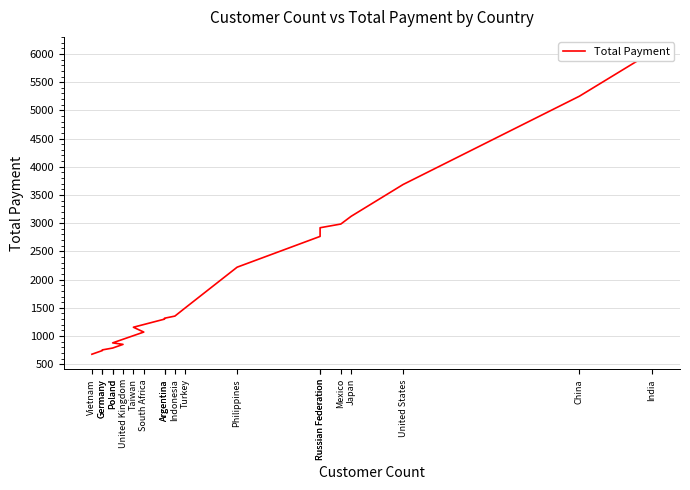

Approximately how many times larger is the value at Indonesia compared to Mexico?

0.5